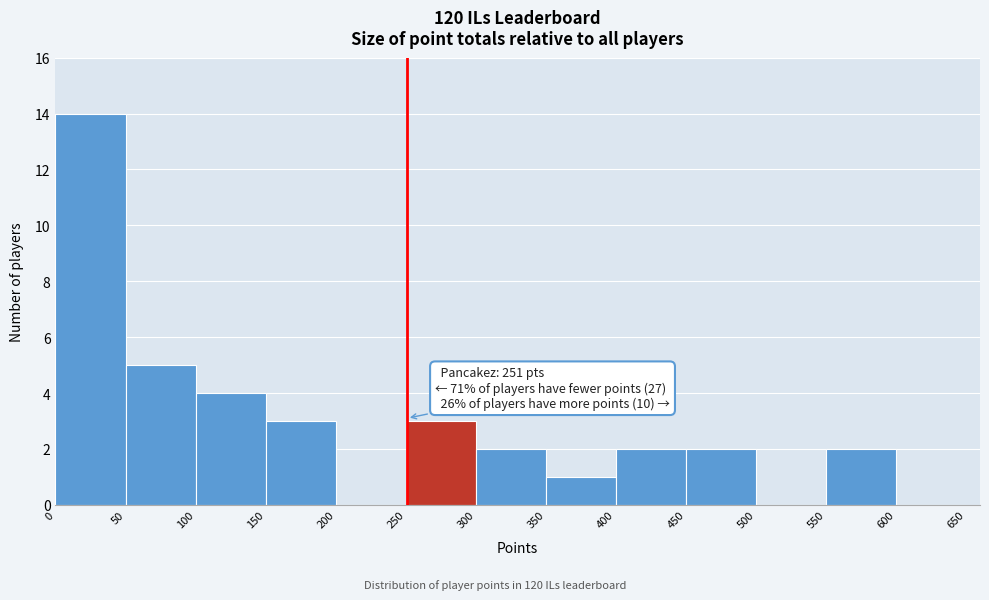

Which range on the x-axis has the tallest bar?

0 to 50